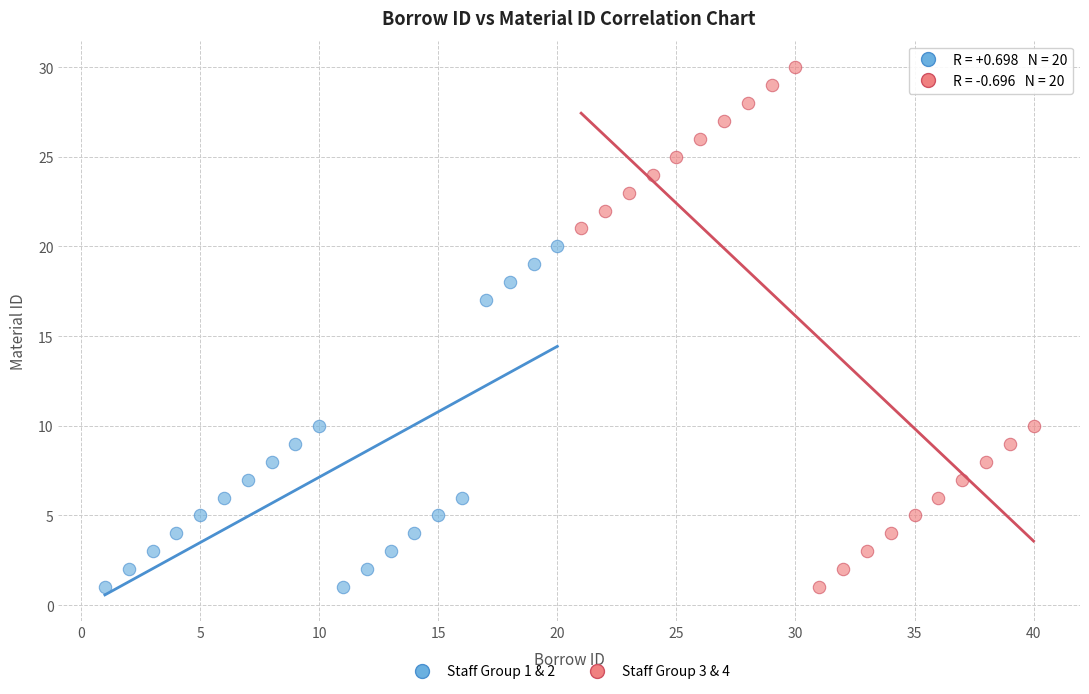

Which series has the widest spread of Y values?

Staff Group 3 & 4